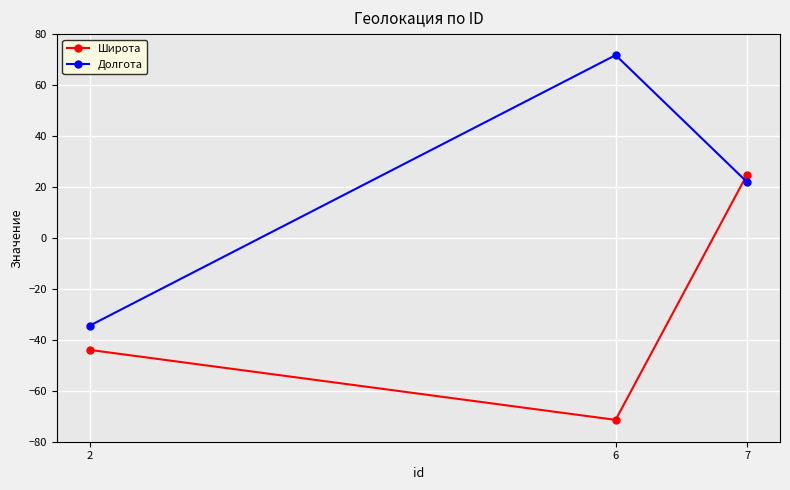

What is the minimum value for Долгота?

-34.5